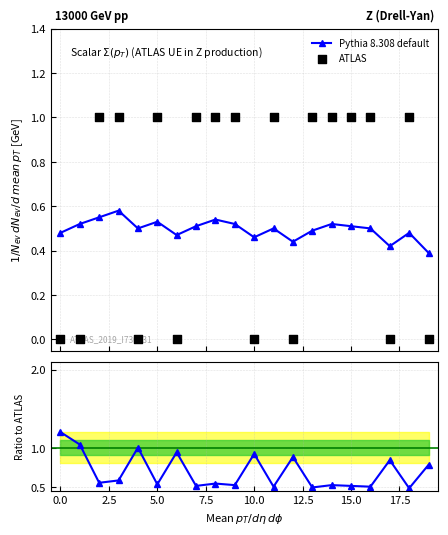

At how many categories does at least one series exceed 0?

20